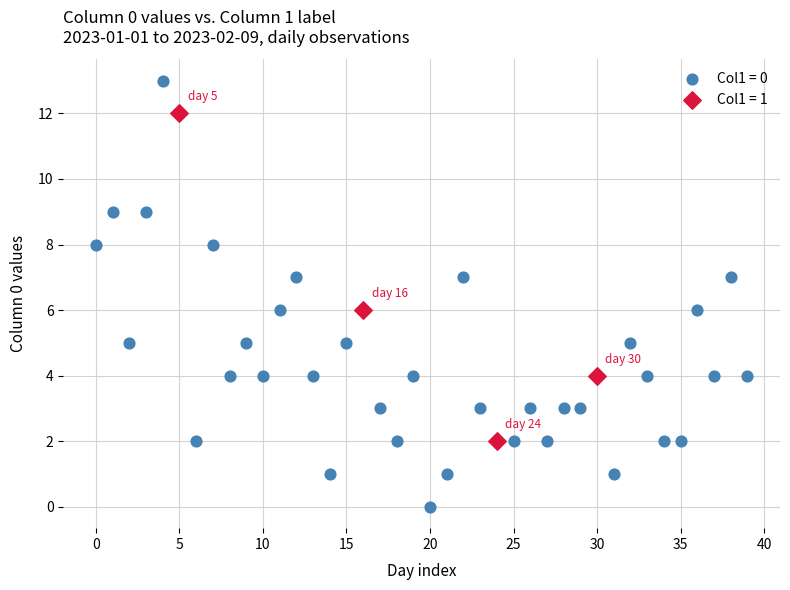

Which series reaches the maximum Y coordinate?

Col1 = 0